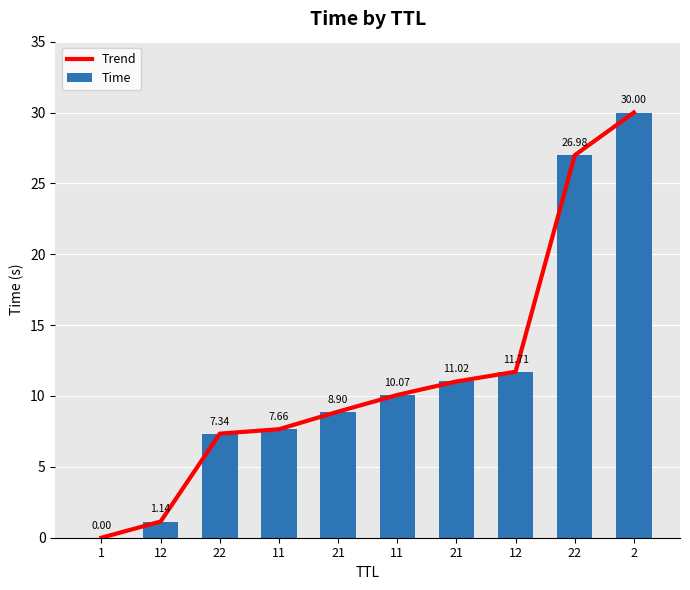

What is the sum of the Trend values at 11 and 12?

8.8